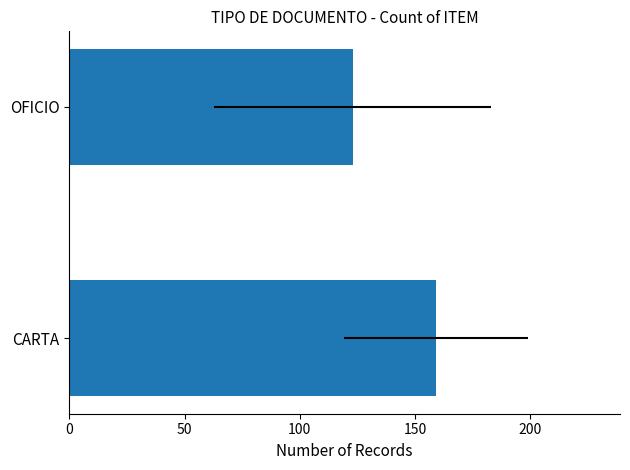

Does the chart contain any negative values?

No